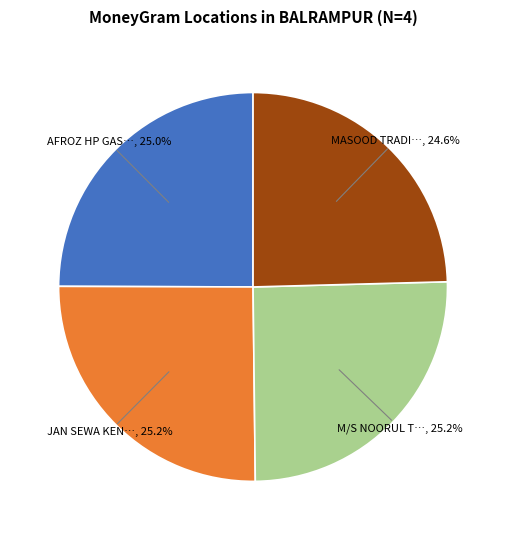

Is there any slice that represents more than half of the pie?

No